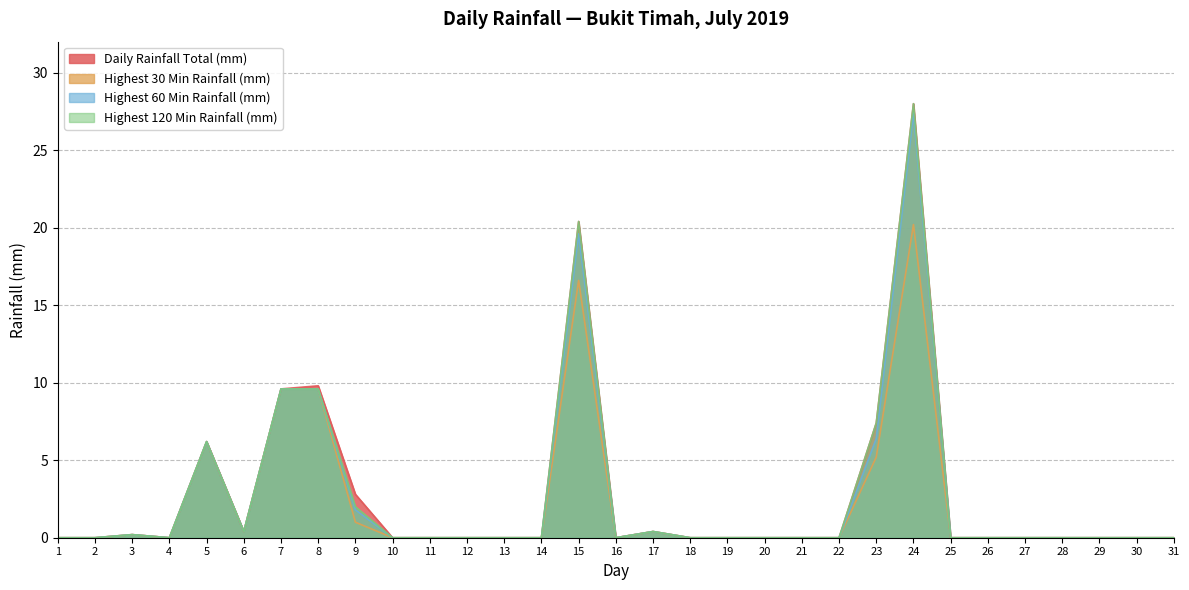

Which has a higher value, 28 or 9?

9